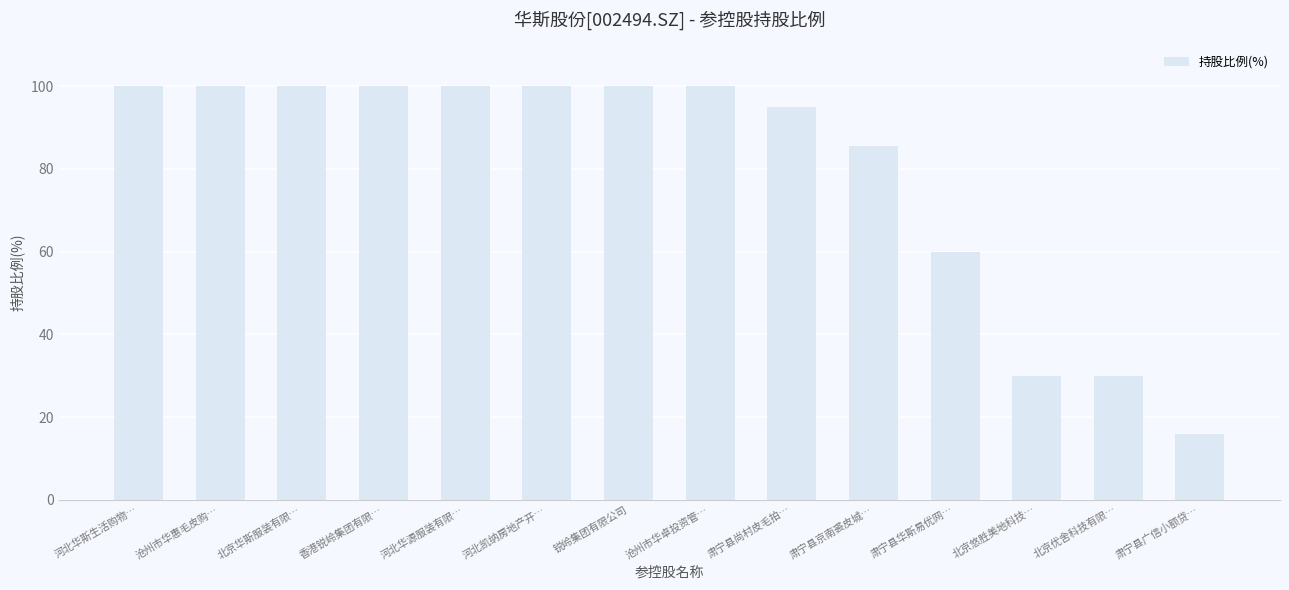

True or false: the data shows 30.0 at 北京优舍科技有限….

True